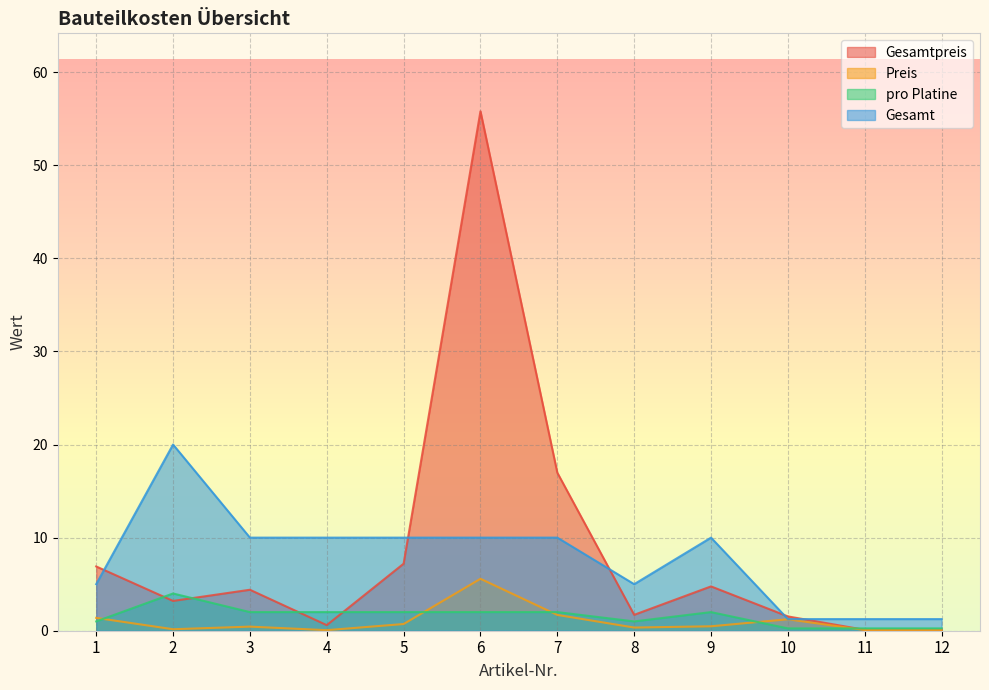

Is it true that Gesamt equals 2.2 at 11?

False